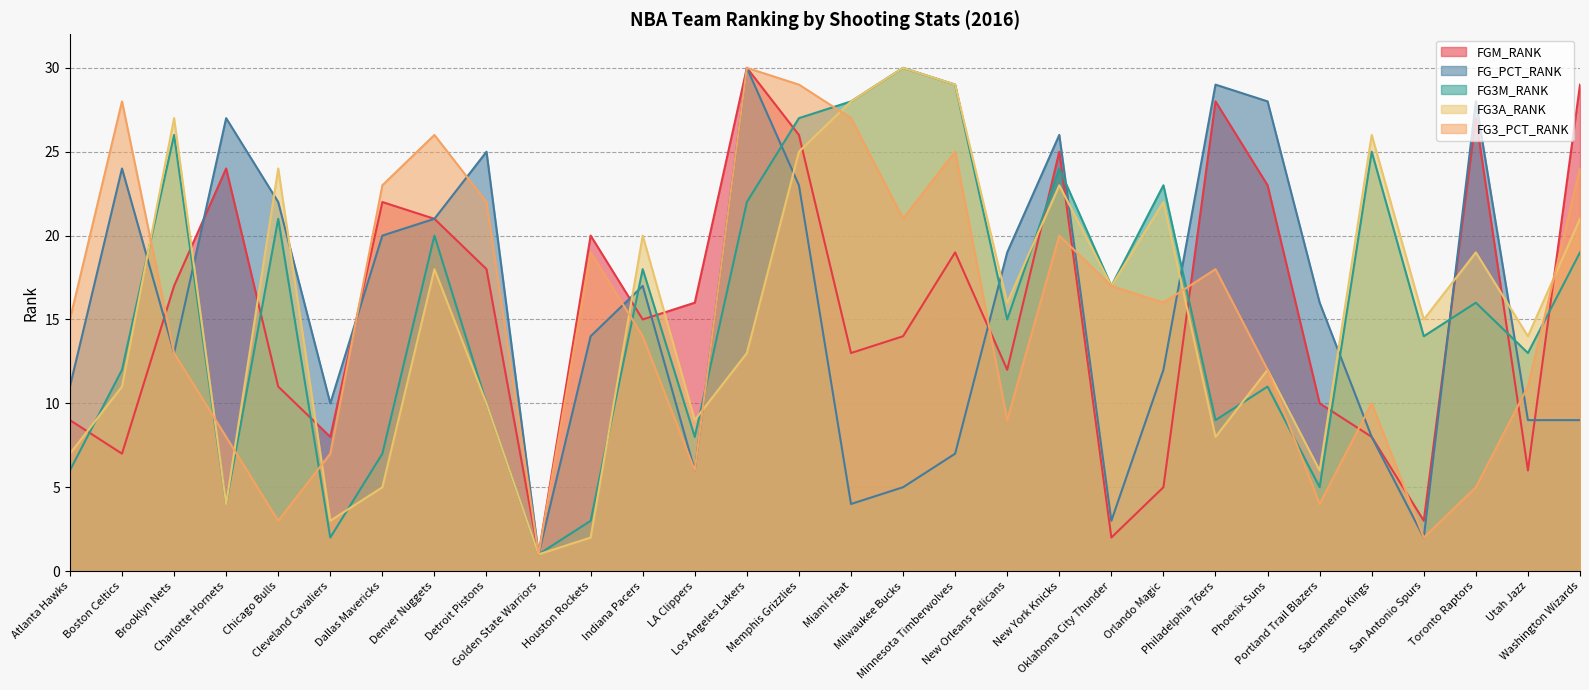

At which label does FG3_PCT_RANK reach its peak?

Los Angeles Lakers